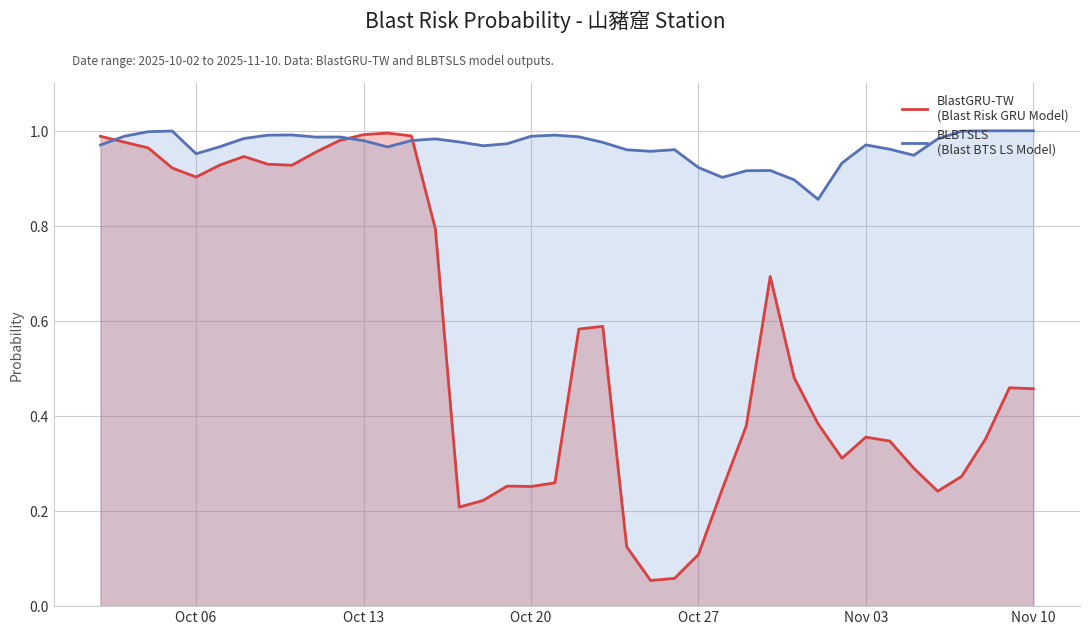

After their last crossing, which series has the higher values: BLBTSLS or BlastGRU-TW?

BLBTSLS